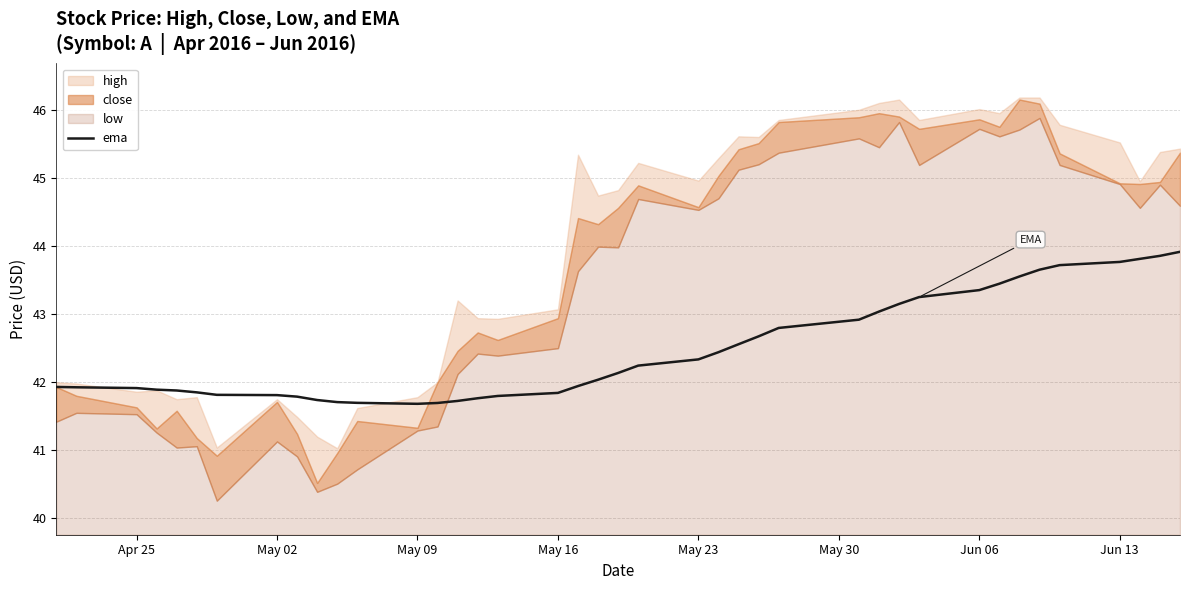

The ema series shows 41.8 at May 16. True or false?

True